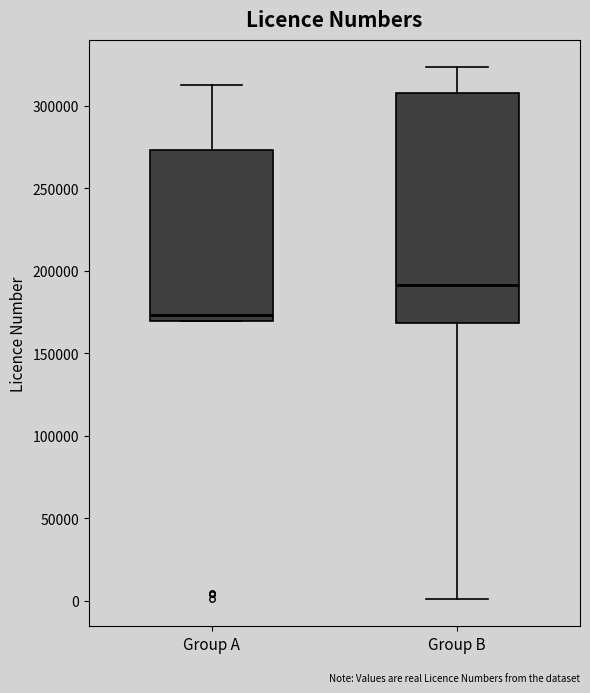

Which box is the tallest, from its lower edge to its upper edge?

Group B